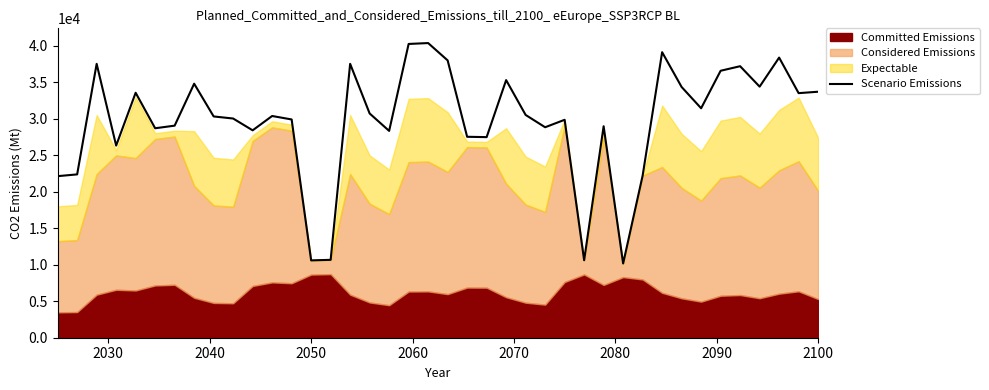

What is the lowest value of the Scenario Emissions series?

10171.8